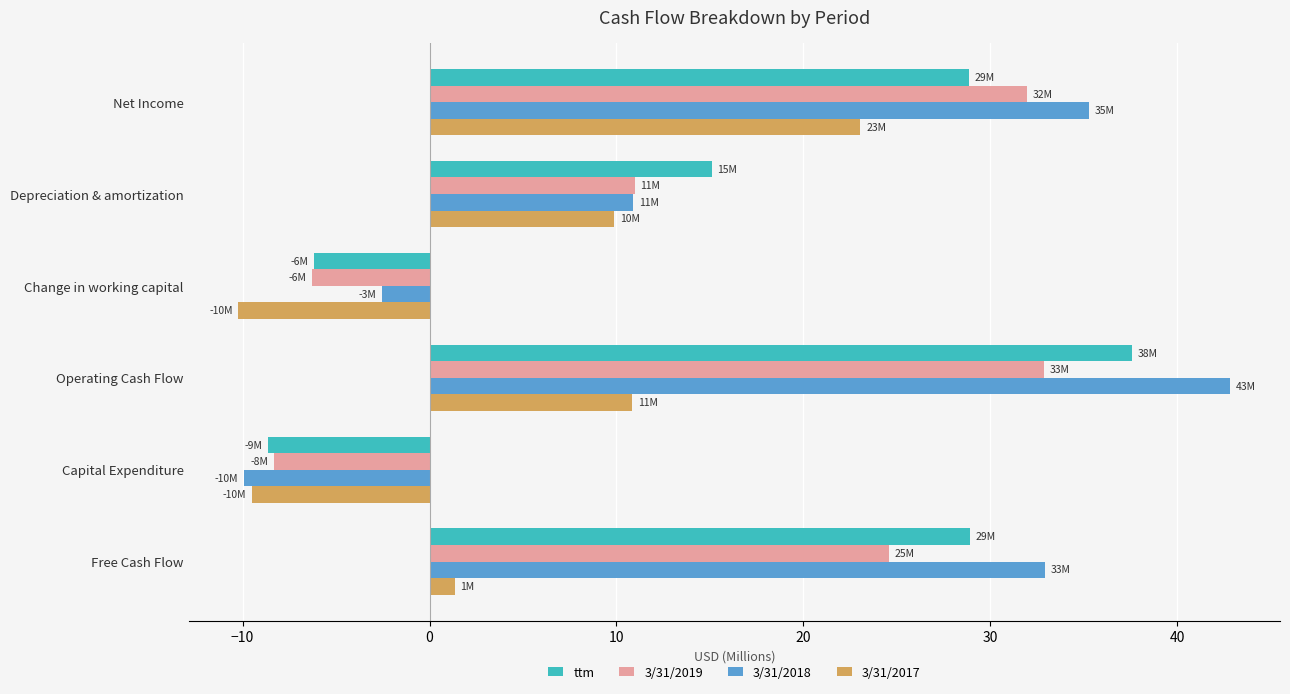

List the series in order of their peak value, highest first.

3/31/2018, ttm, 3/31/2019, 3/31/2017